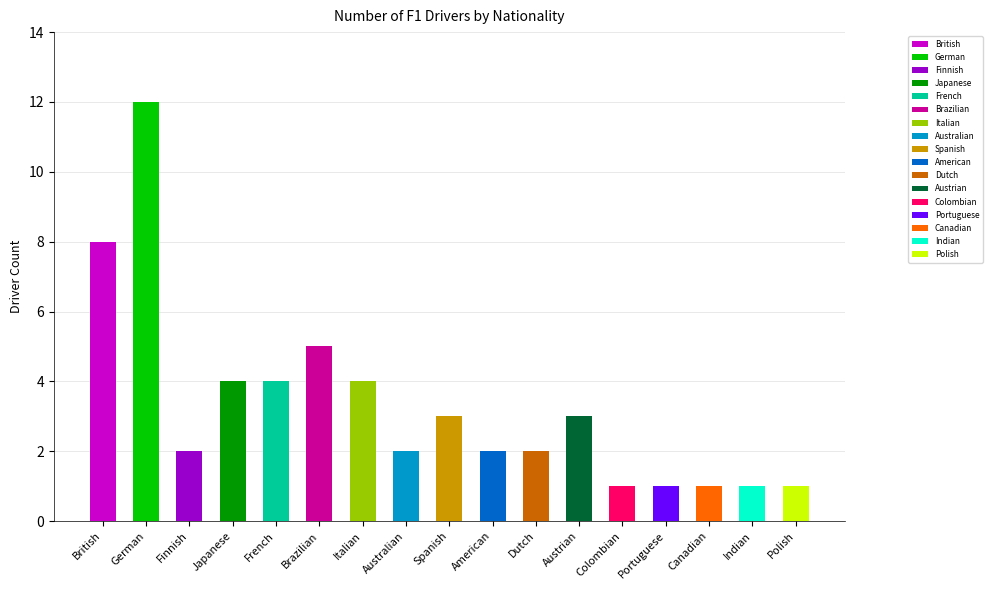

Which label corresponds to the largest value in the chart?

German